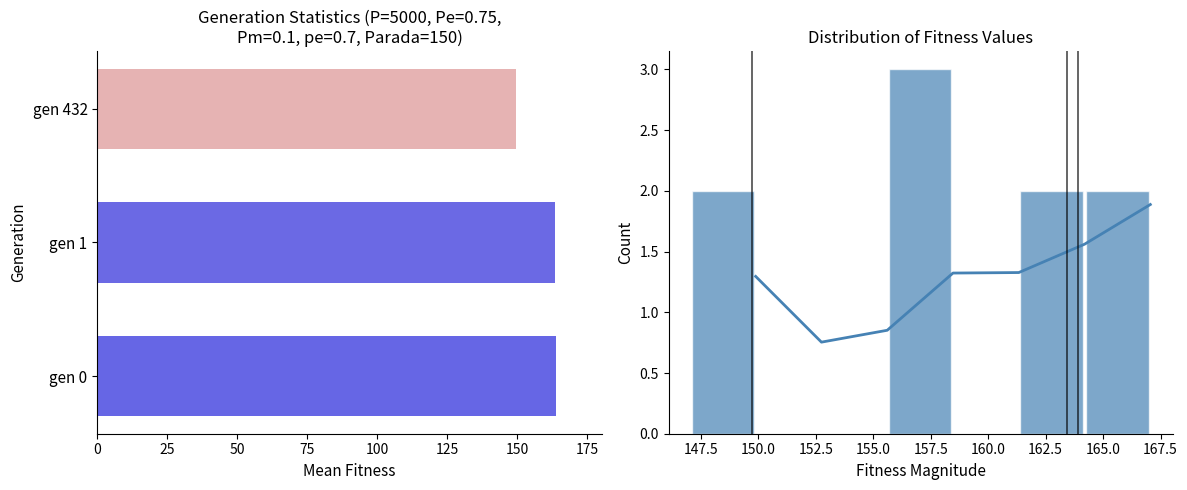

The chart shows a value of 149.7 at gen 432. True or false?

True